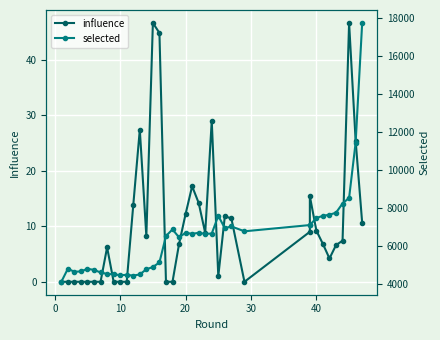

What is the difference between the maximum and second lowest values in the influence series?

46.6